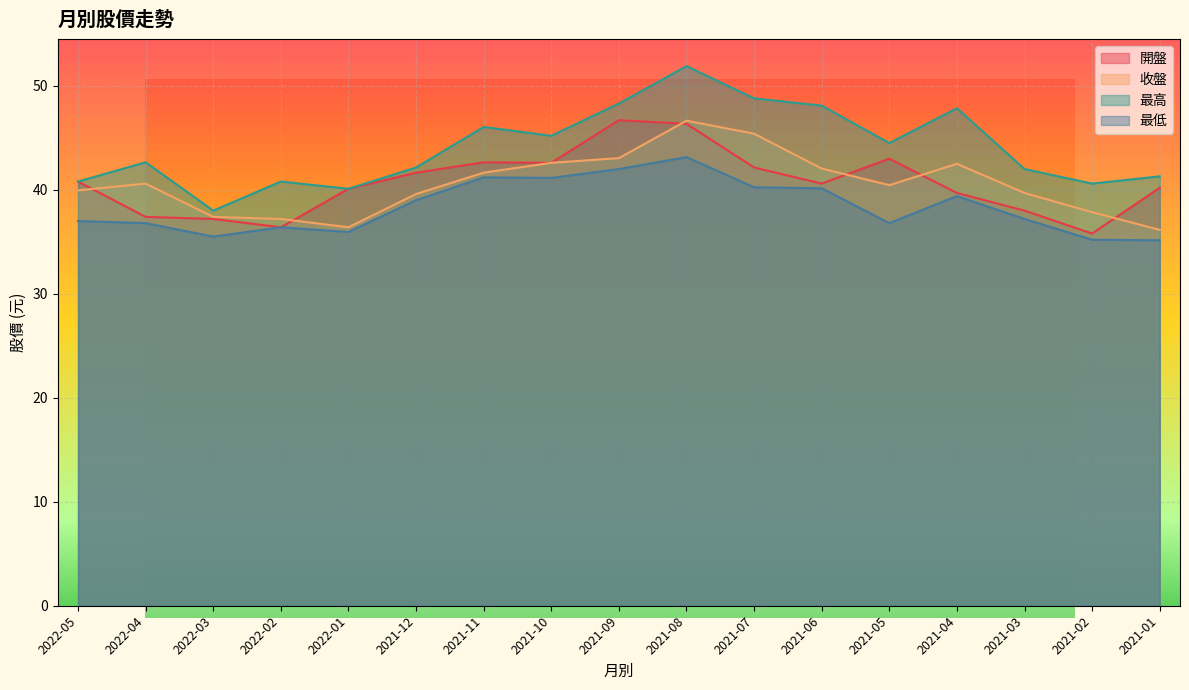

How many interior local peaks does the 開盤 series have?

3